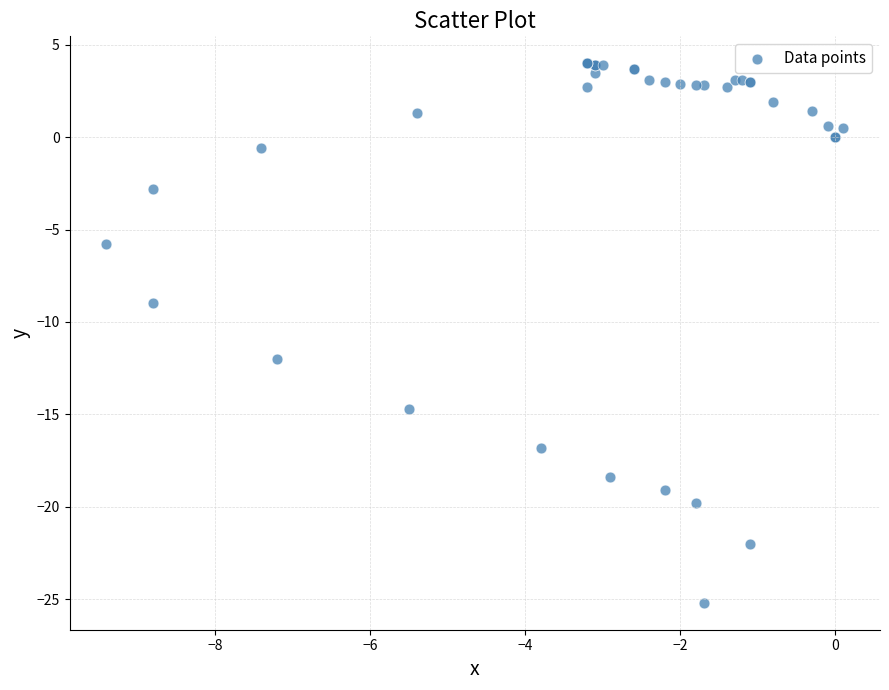

What Y value in the scatter plot is closest to -10?

-9.0